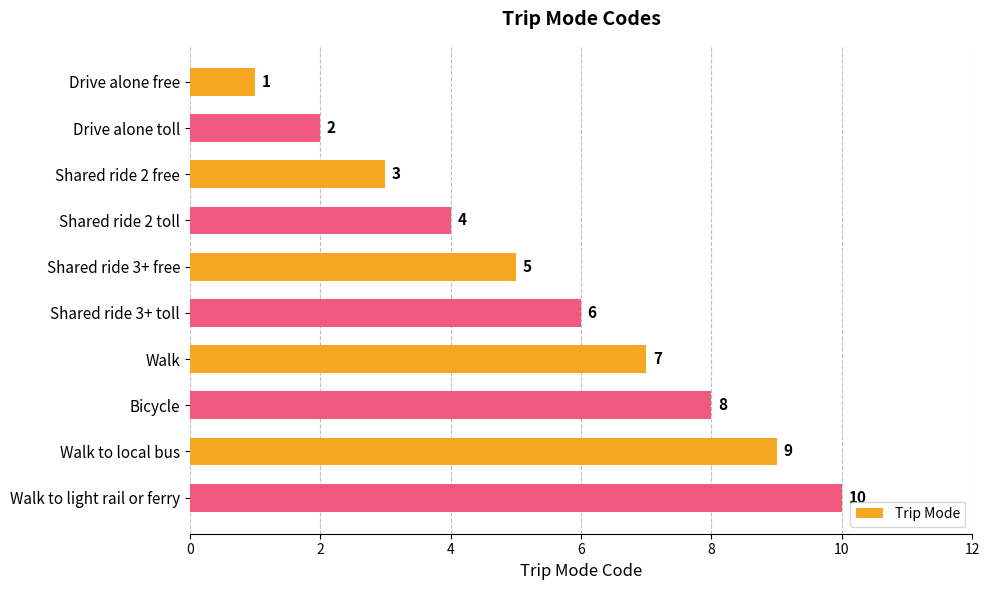

What is the maximum value shown in the chart?

10